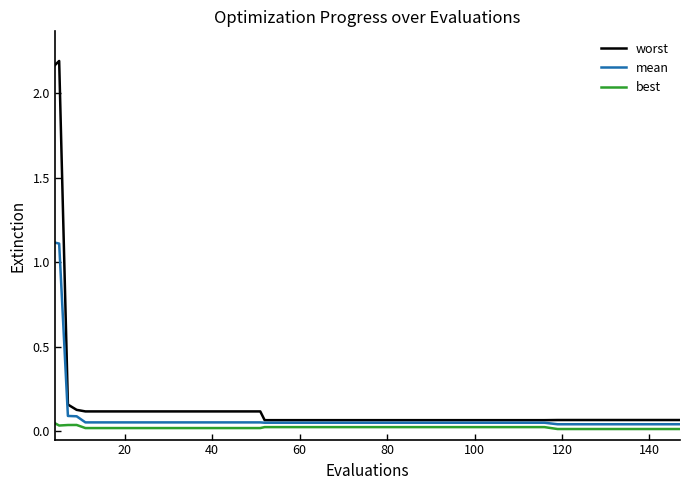

List the series in order of their peak value, highest first.

worst, mean, best